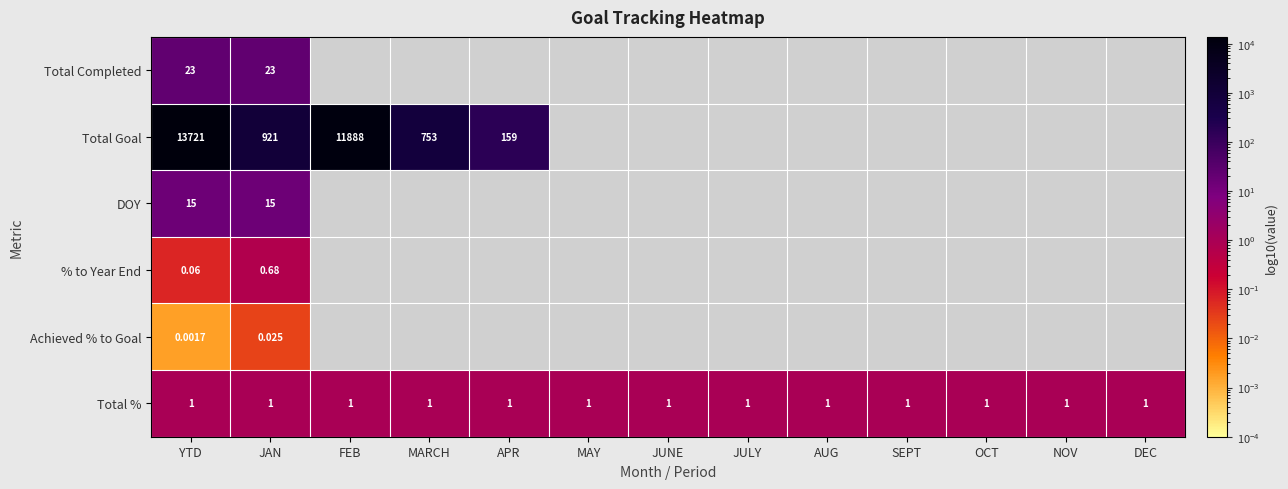

At which label does Achieved % to Goal reach its peak?

JAN